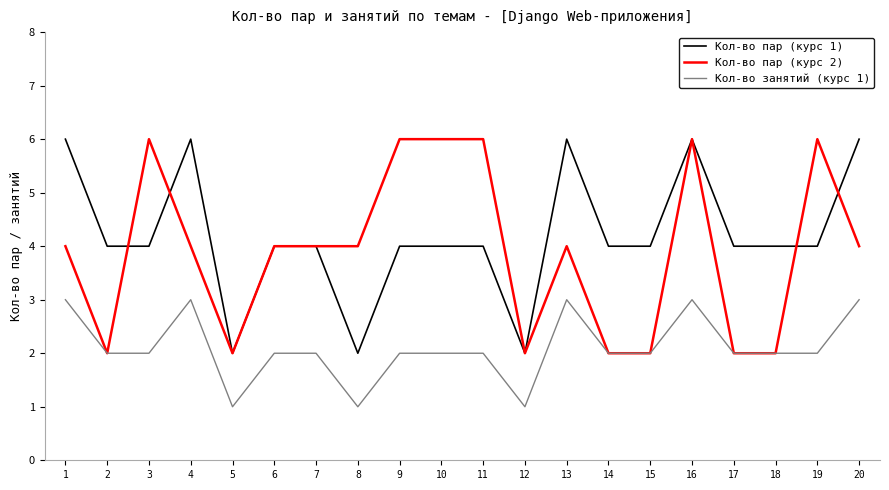

What is the total value across all series at 13?

13